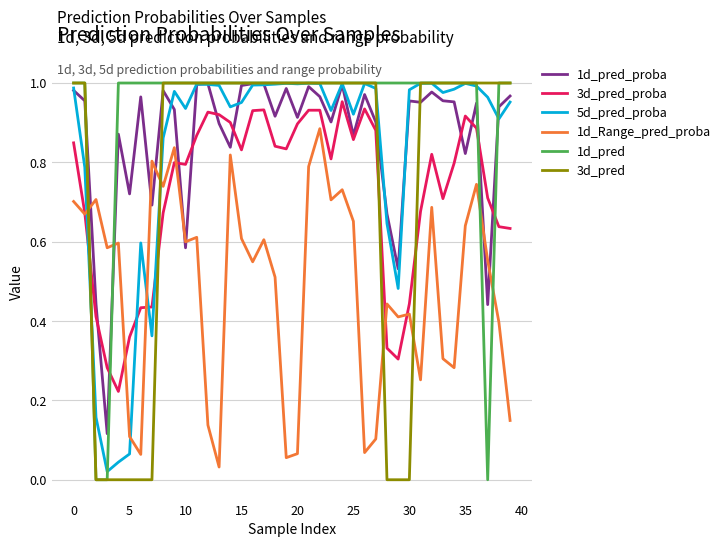

Which series has the largest total across all categories?

1d_pred